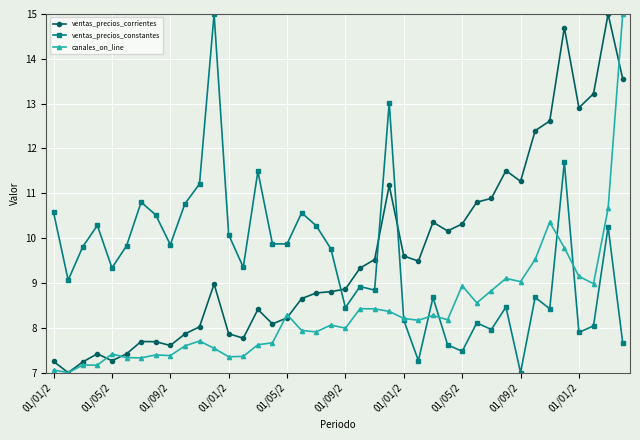

What is the highest value of the canales_on_line series?

15.0